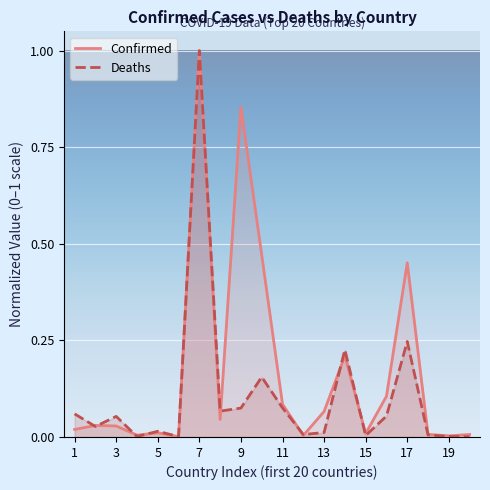

Which series has the largest total across all categories?

Confirmed